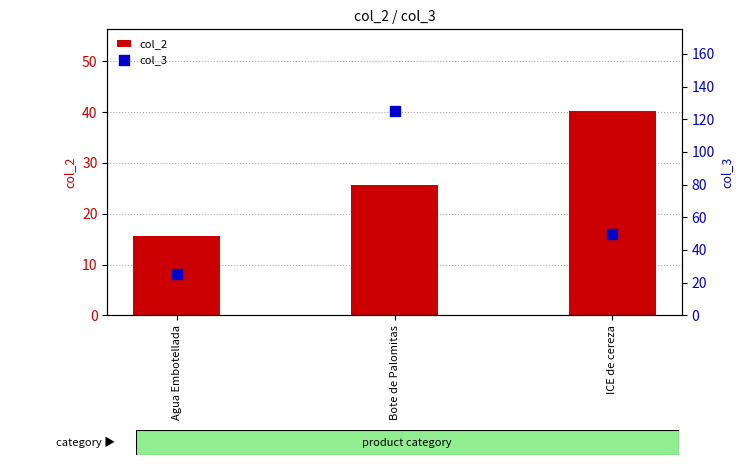

At how many categories does at least one series exceed 44?

2